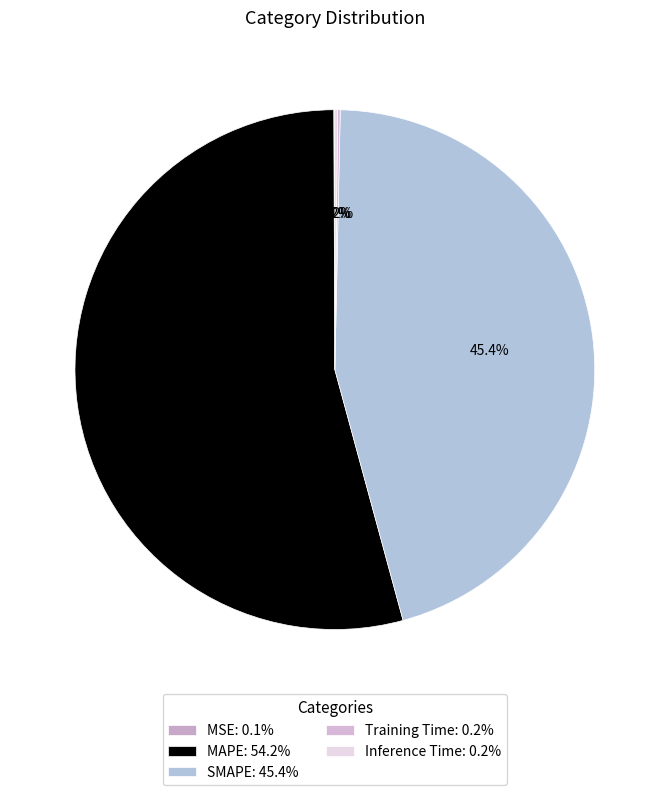

How much of the chart is everything except MSE?

99.9%